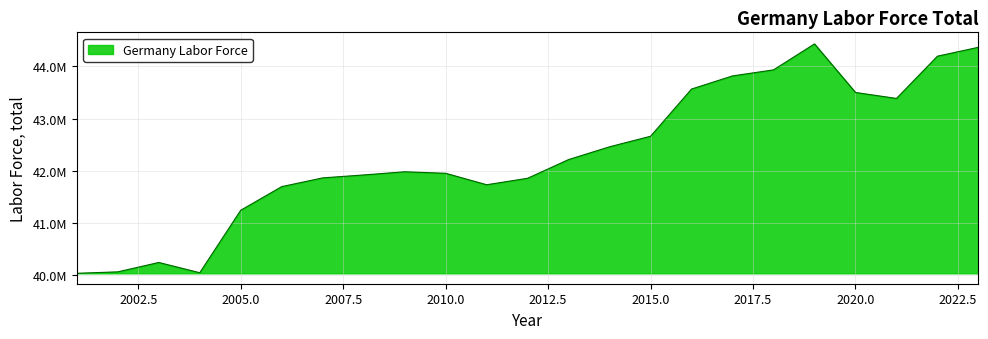

Does the chart have visible grid lines?

Yes